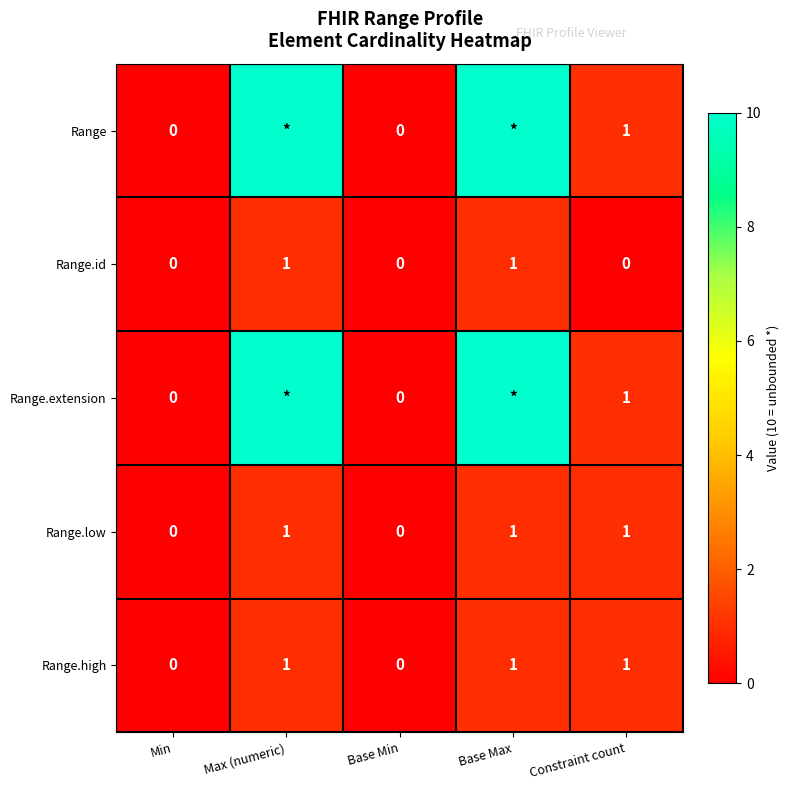

What value does the Range.low series have at Constraint count?

1